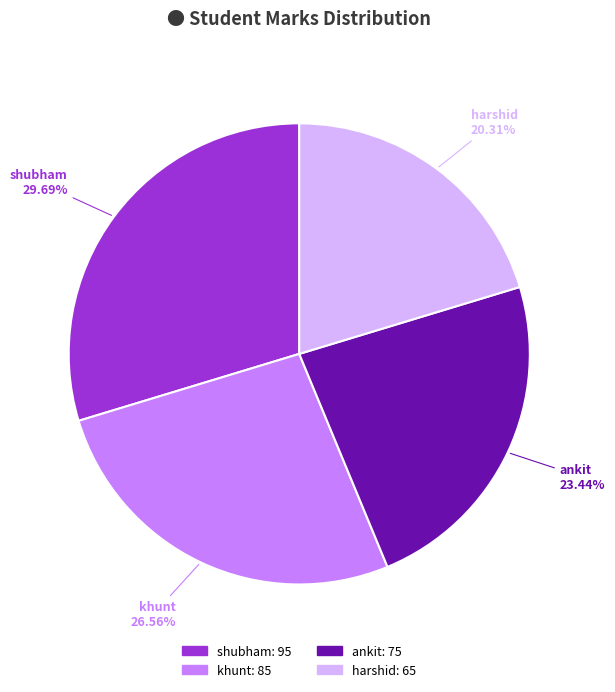

Combined, do shubham and khunt account for over 50%?

Yes